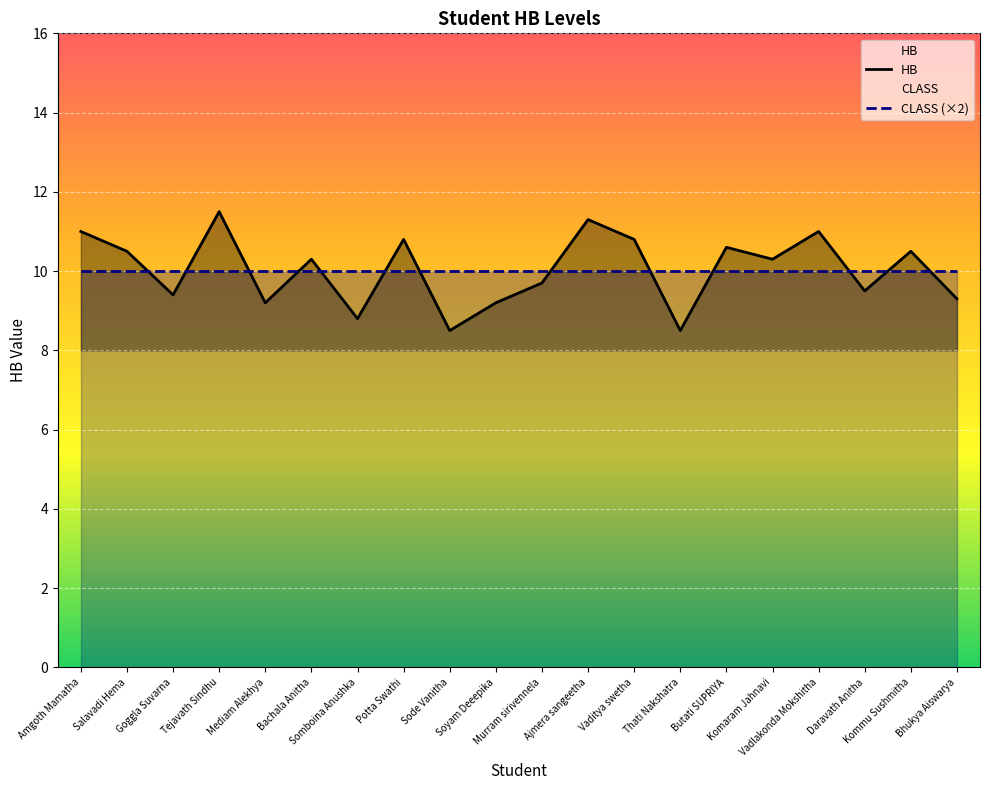

How many points are higher than both their immediate neighbors (excluding endpoints)?

7